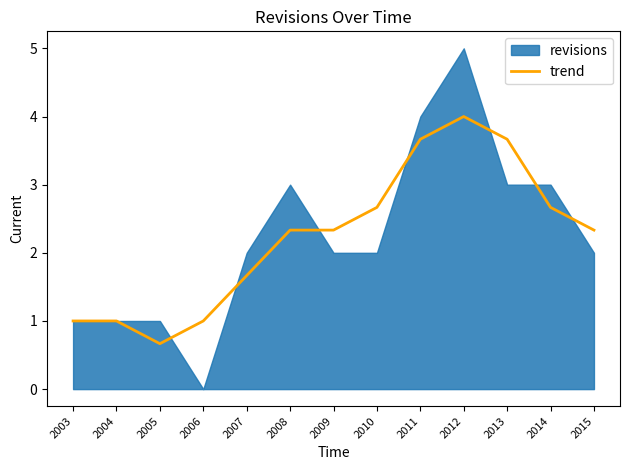

Which has a higher value, 2005 or 2012?

2012